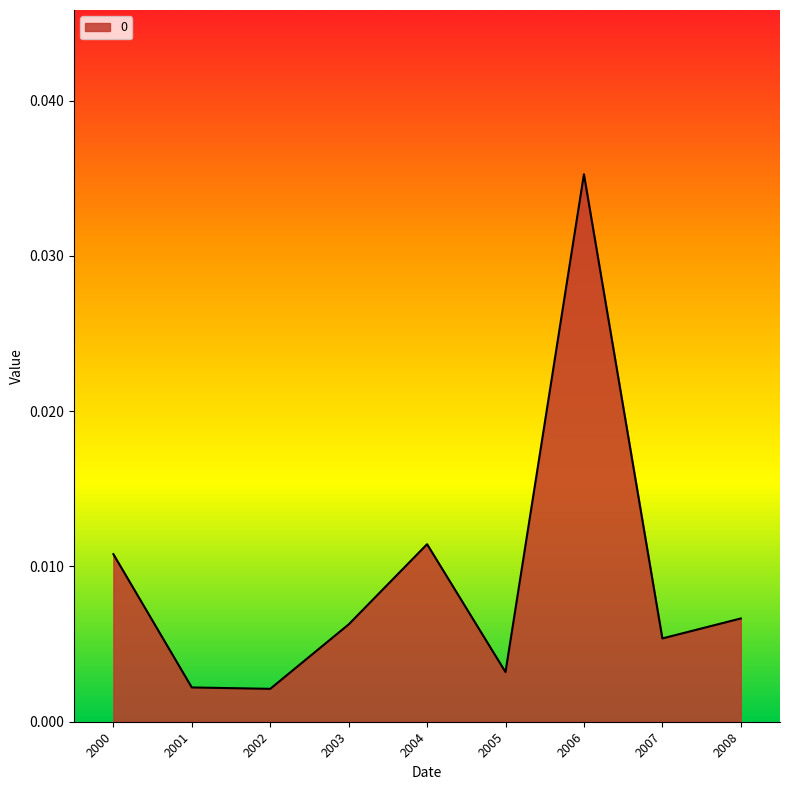

True or false: the data has more than 0 interior local peaks.

True